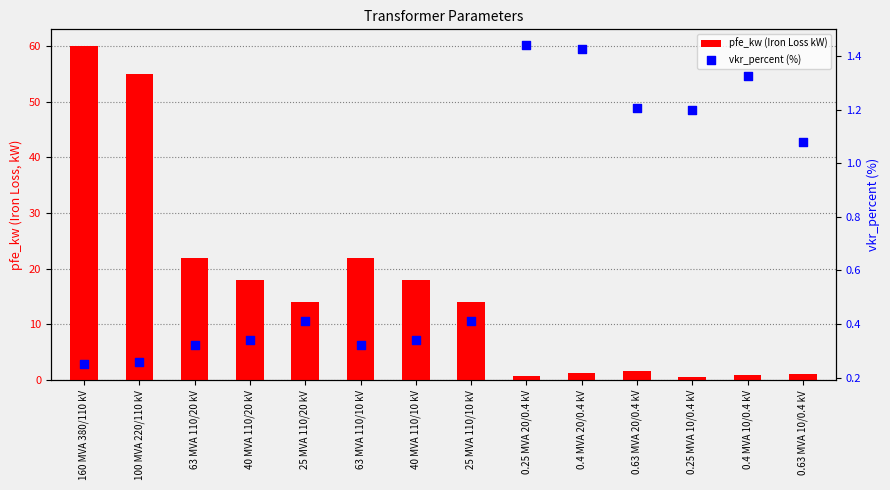

Which series contains the highest Y value?

pfe_kw (Iron Loss kW)